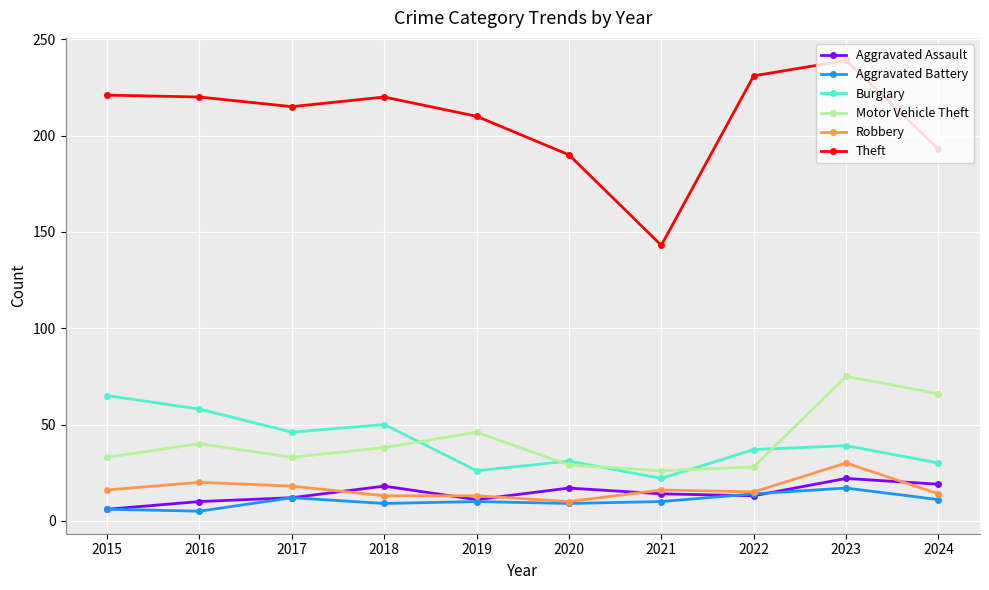

Which series has the widest spread of values?

Theft